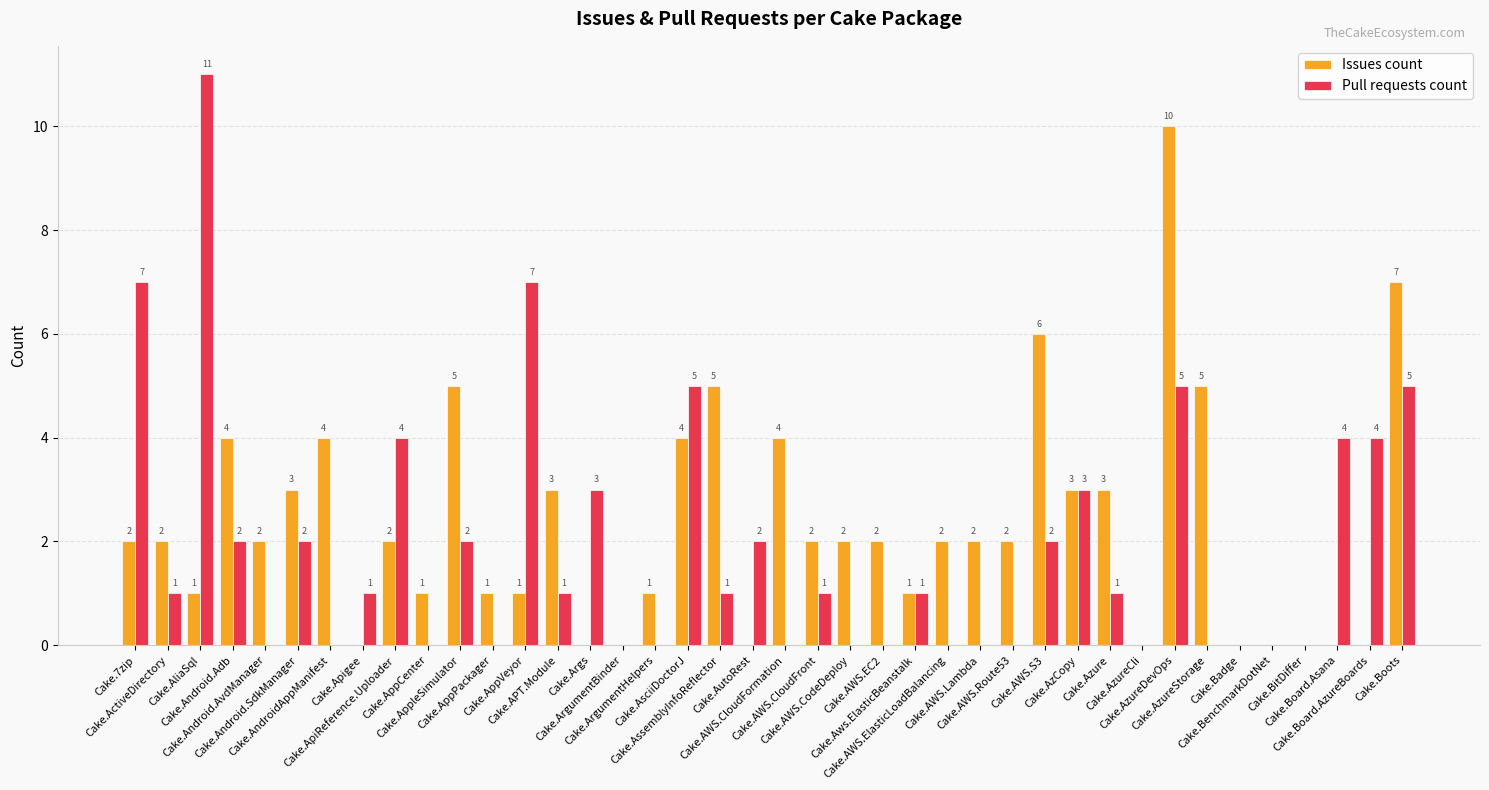

Where does the Pull requests count series first go above 1?

Cake.7zip